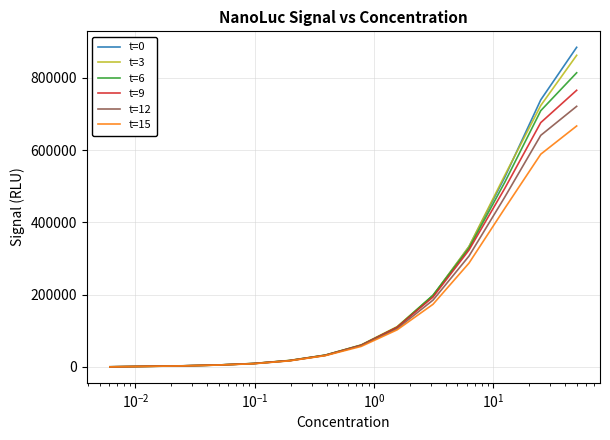

Which series has the widest spread of values?

t=0